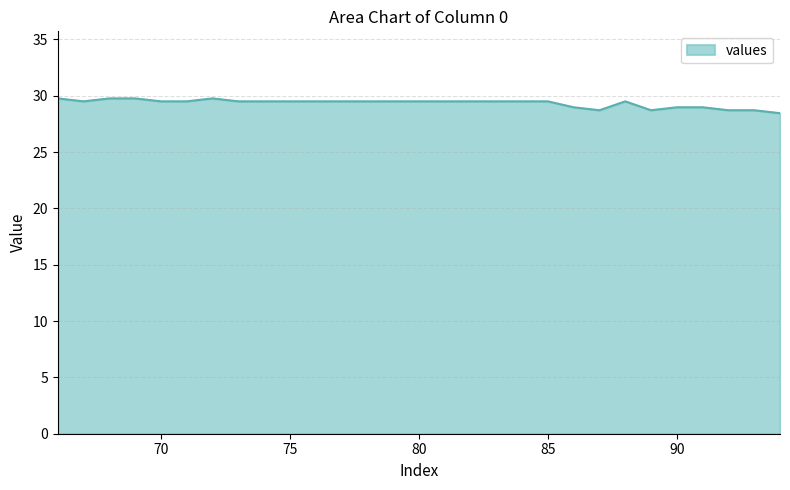

What is the smallest value displayed?

28.5